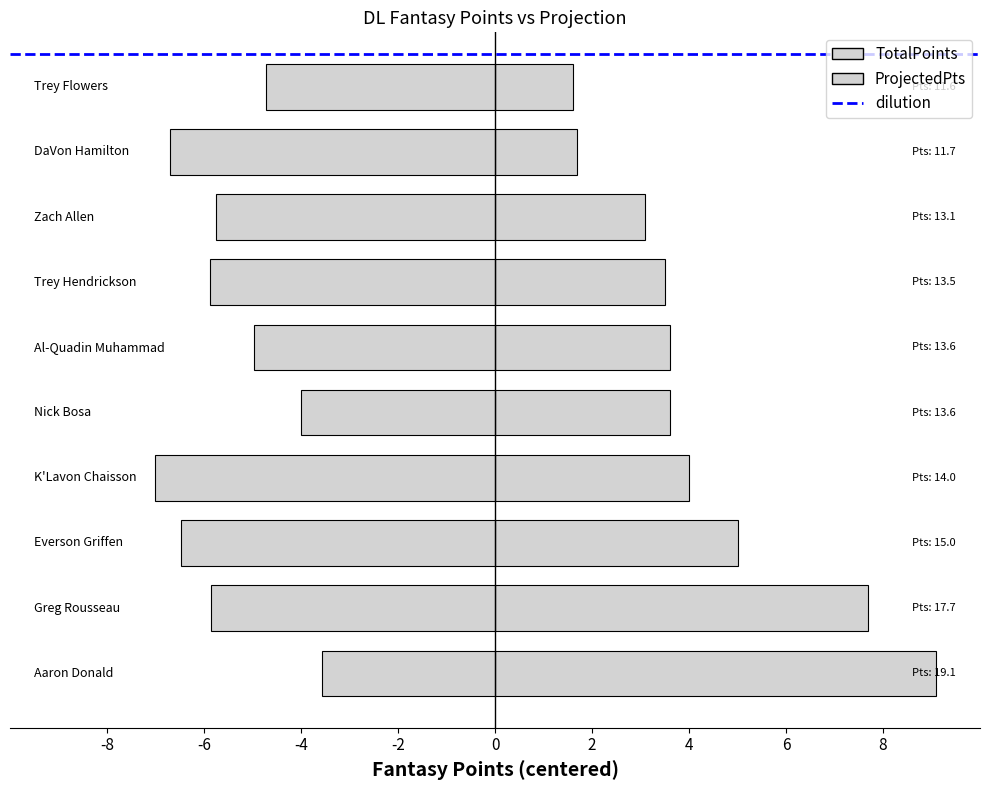

What is the difference between the maximum and minimum values in the ProjectedPts series?

3.4